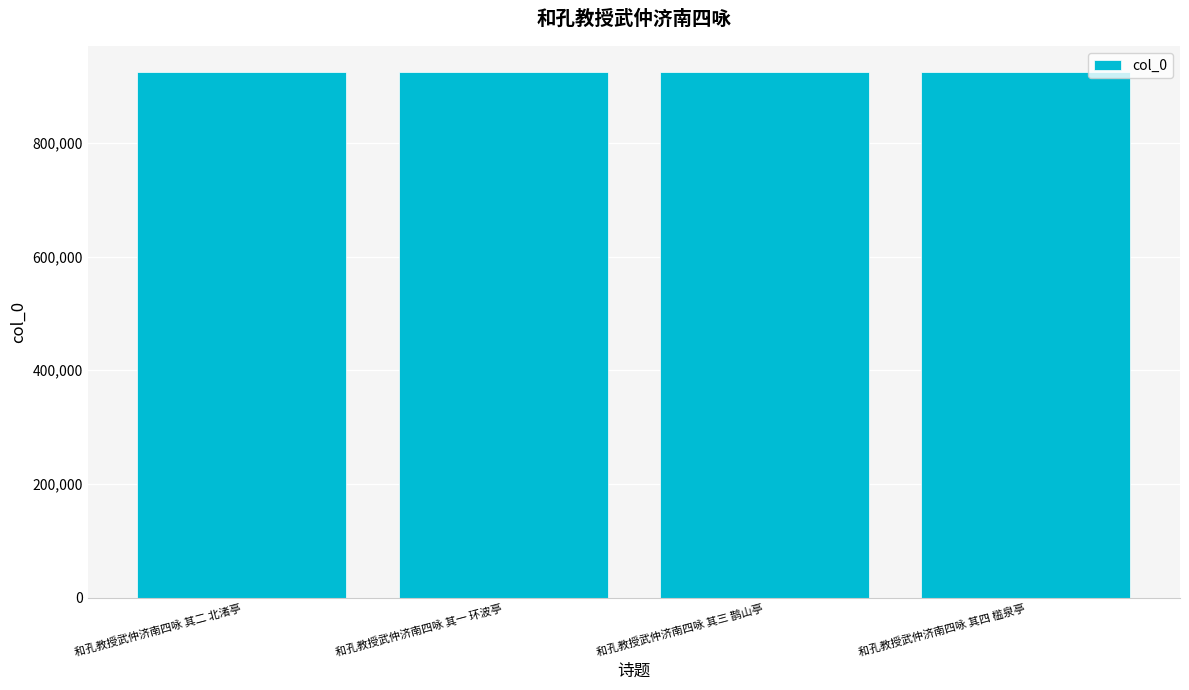

What is the ratio of the value at 和孔教授武仲济南四咏 其四 槛泉亭 to the value at 和孔教授武仲济南四咏 其二 北渚亭?

1.0